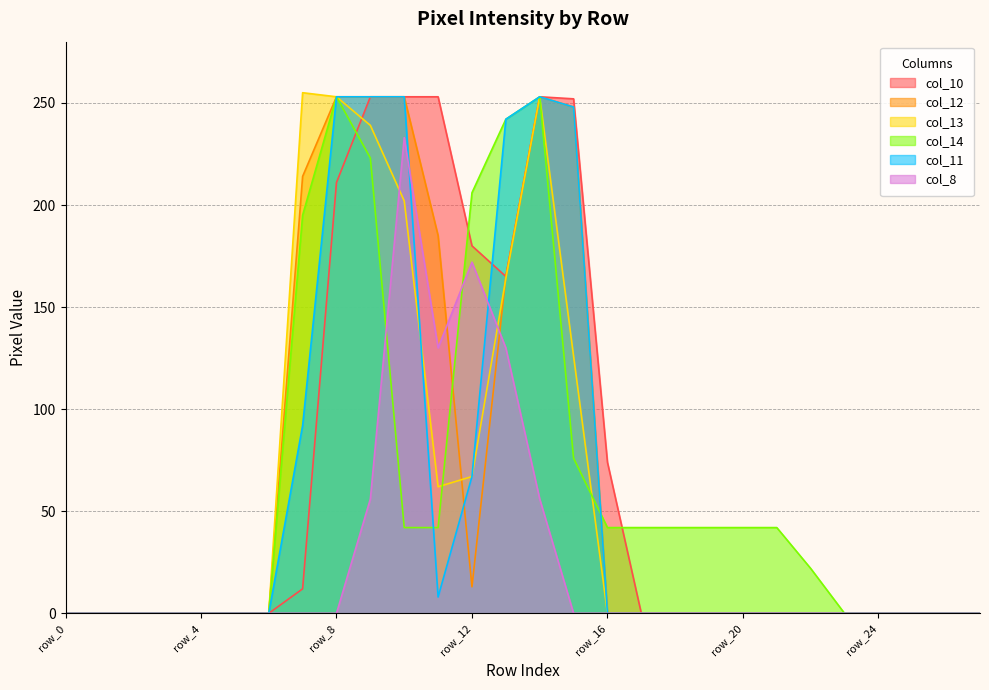

What is the total value across all series at row_19?

42